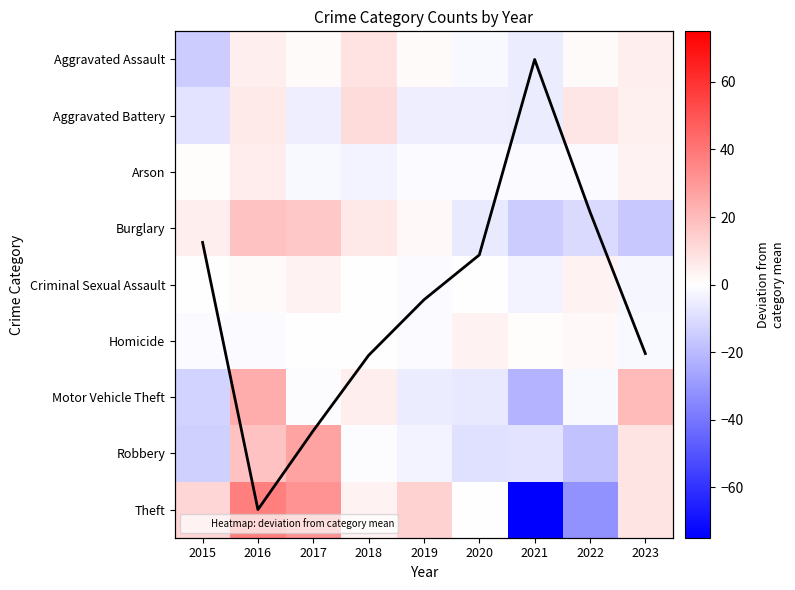

What is the difference between the second highest and minimum values in the Arson series?

7.0